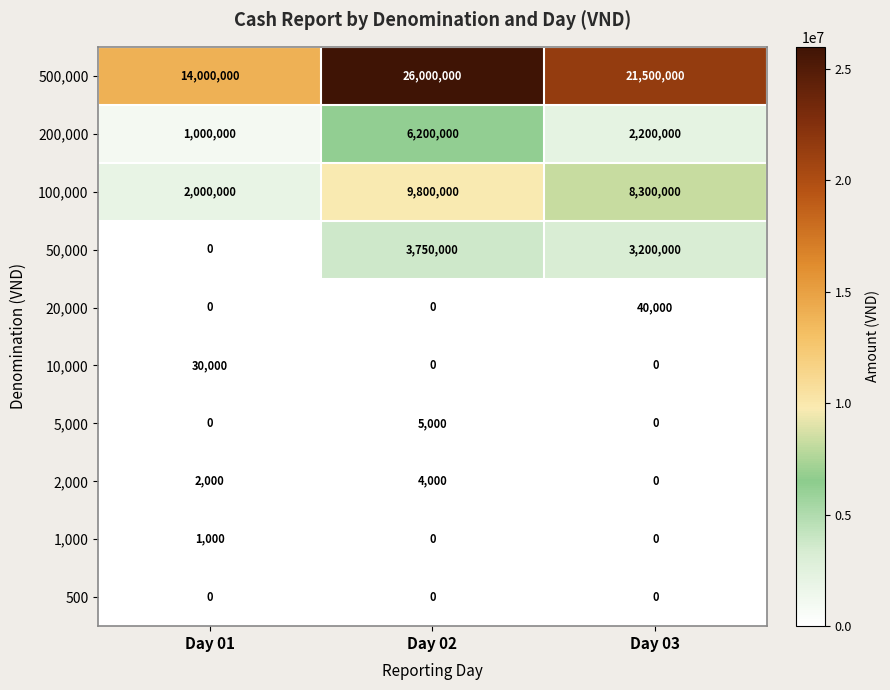

What is the difference between the 200,000 values at Day 01 and Day 03?

1200000